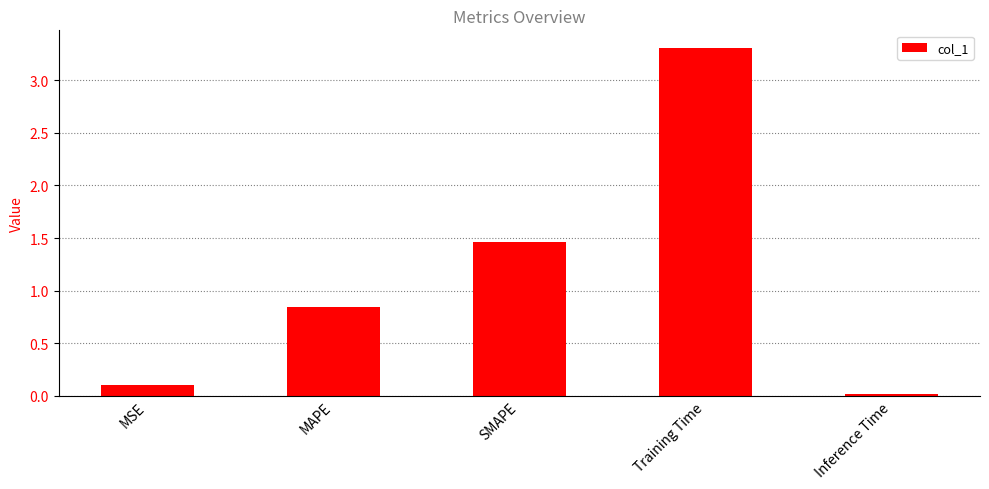

List the labels in order of value, largest first.

Training Time, SMAPE, MAPE, MSE, Inference Time